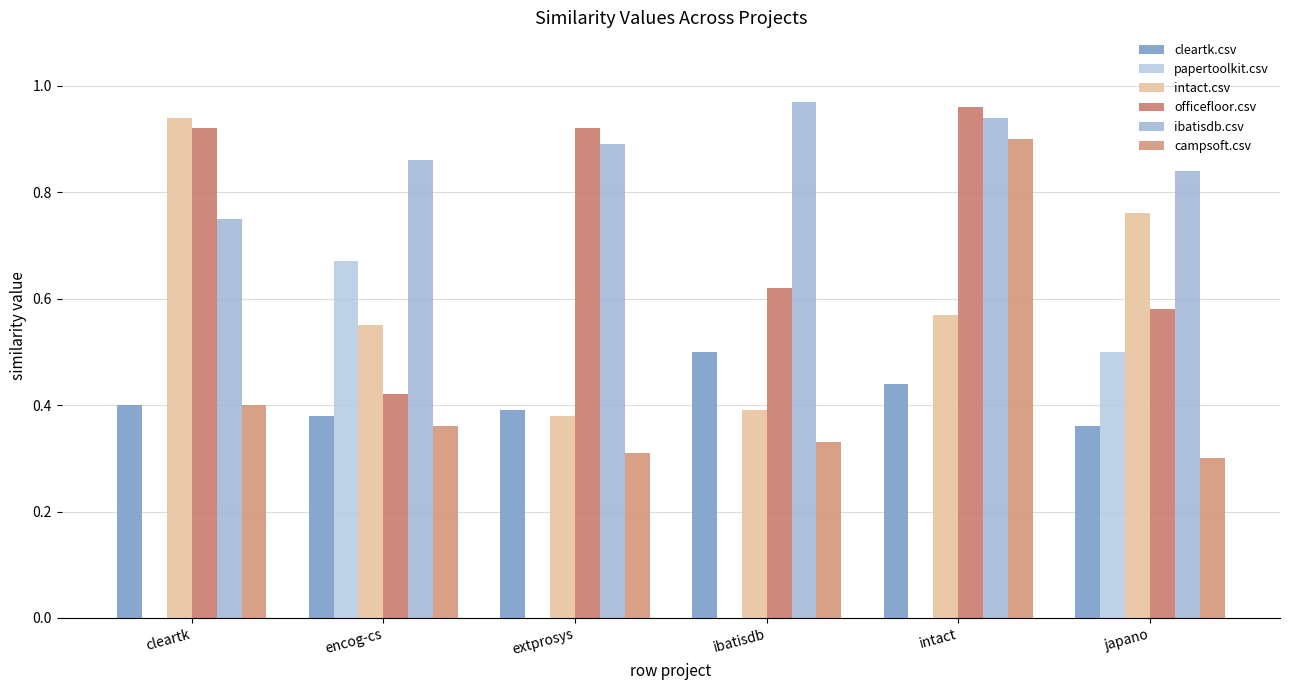

Which category has the highest value in the ibatisdb.csv series?

ibatisdb